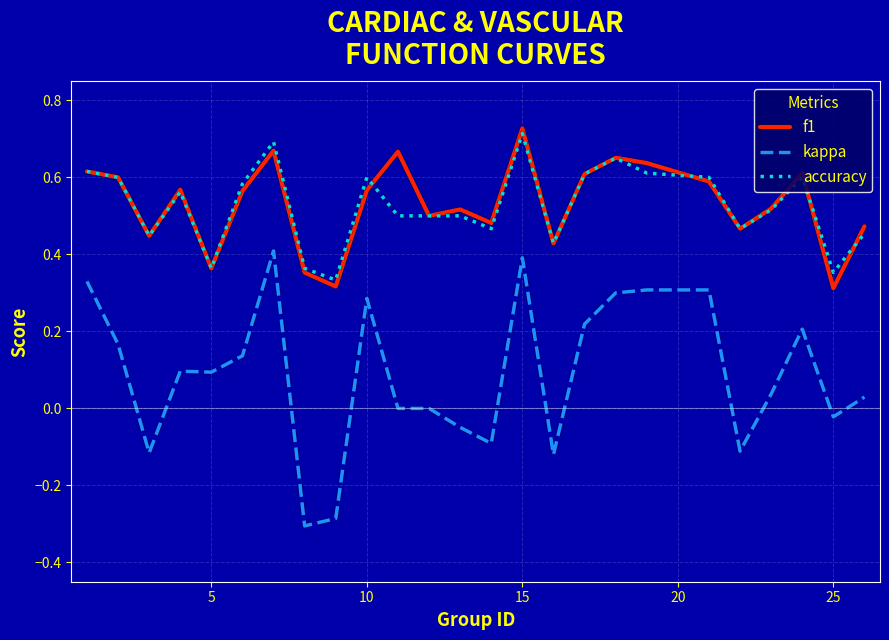

Which series has the largest range (max minus min)?

kappa